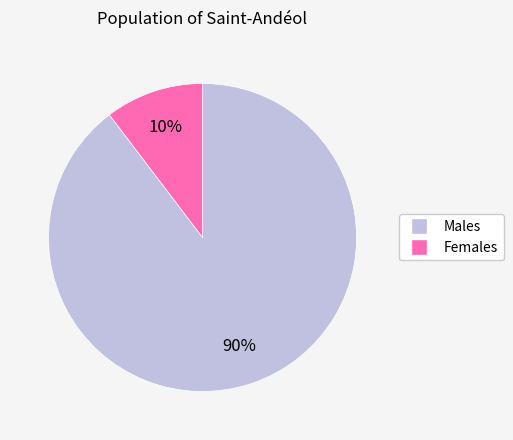

Is there a majority slice in this chart?

Yes